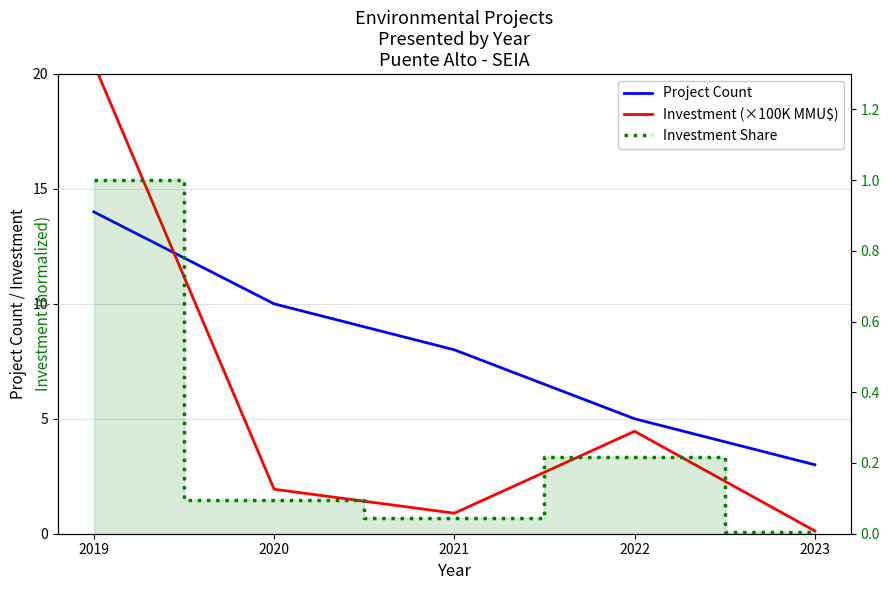

Where is the first local minimum for Investment (×100K MMU$)?

2021